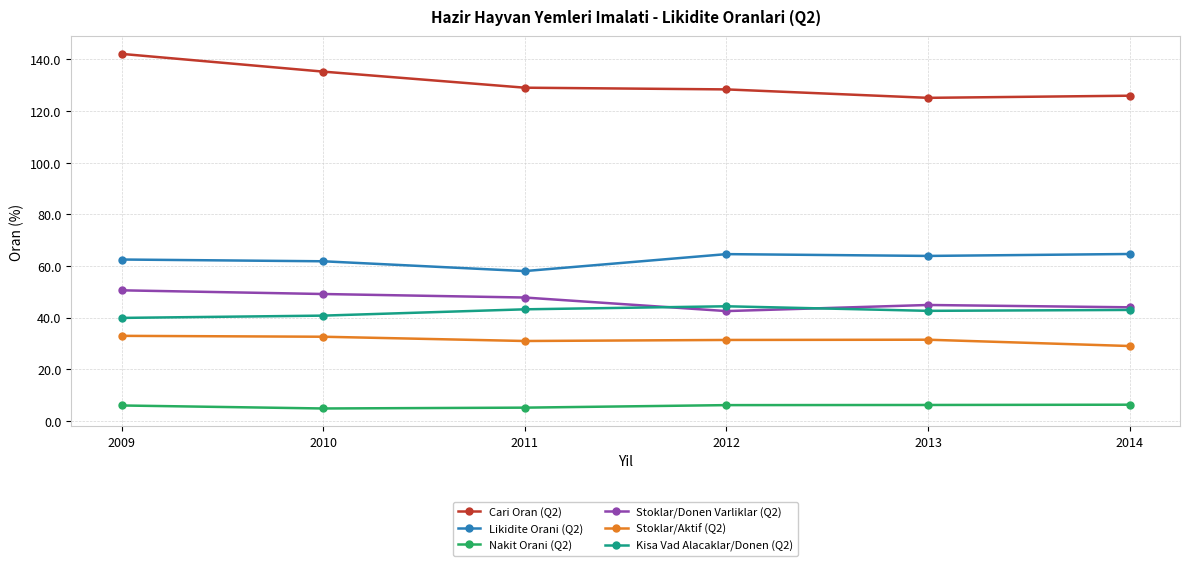

At which label does Stoklar/Donen Varliklar (Q2) reach its minimum?

2012